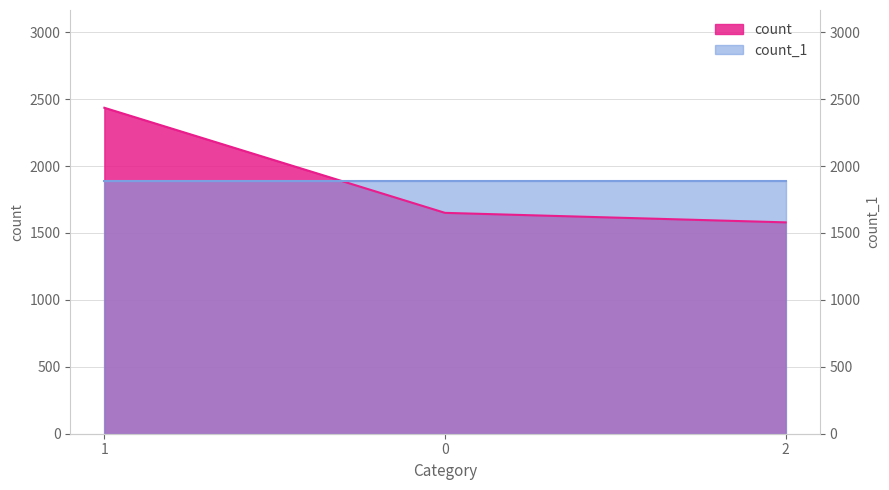

Approximately how many times larger is the value at 0 compared to 2?

1.0